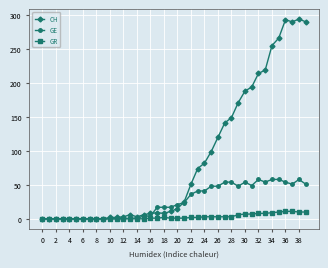

Which series has the widest spread of values?

CH